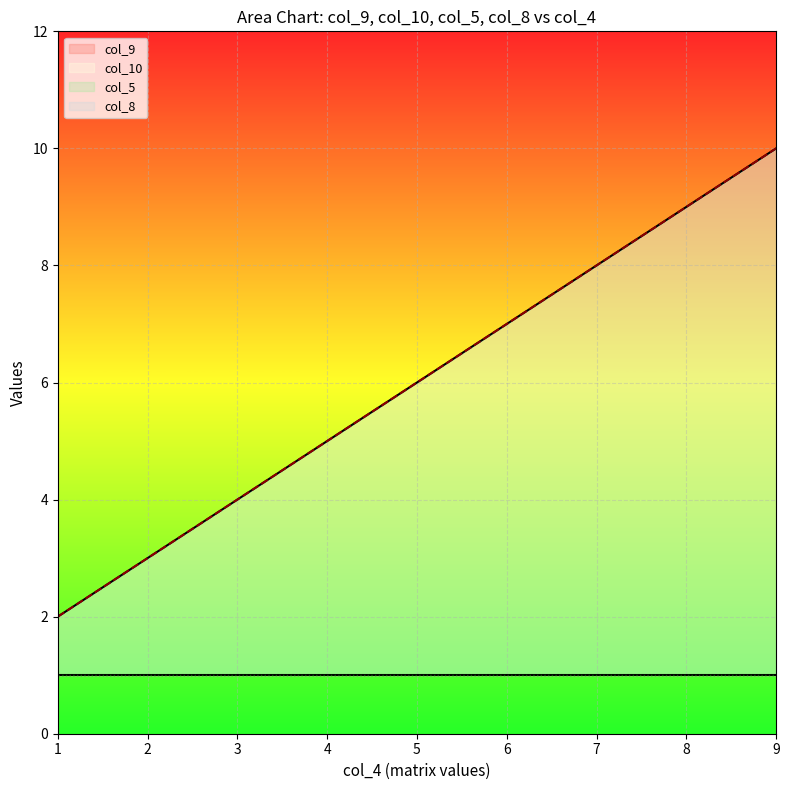

What value does the col_5 series have at 1?

2